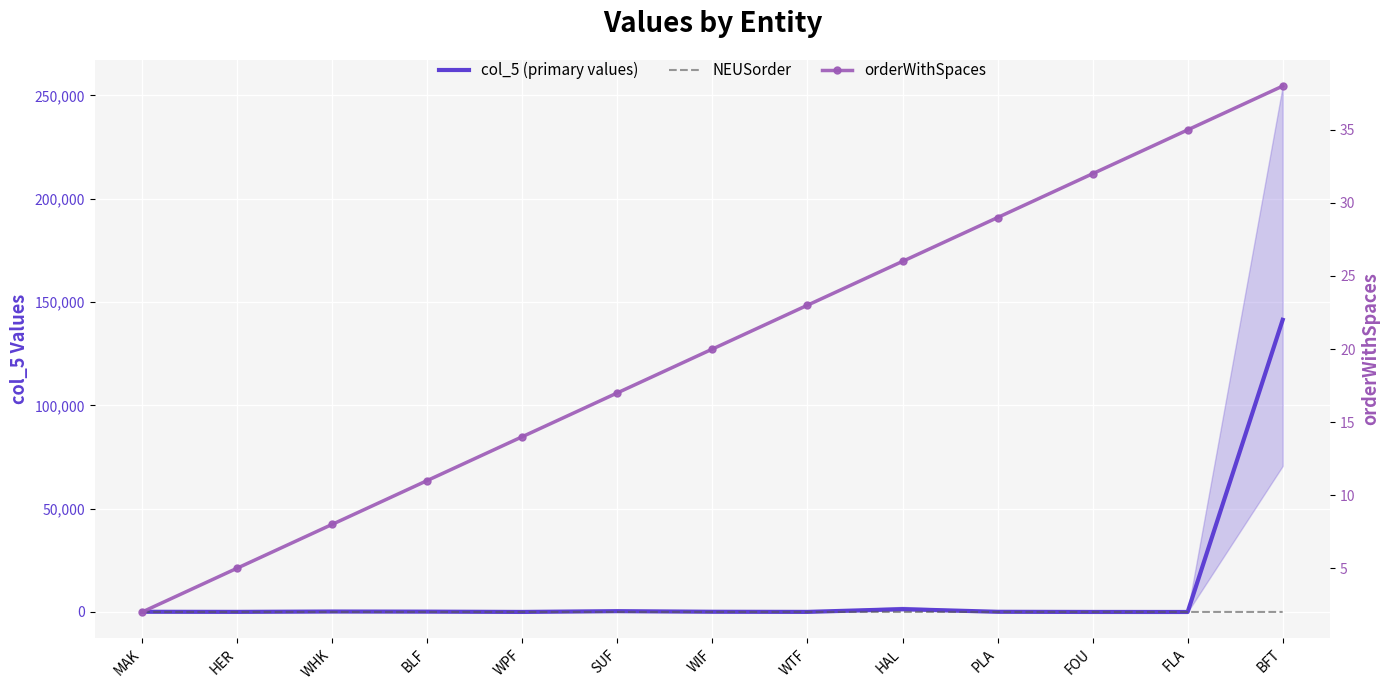

At which category is the sum across all series the highest?

BFT